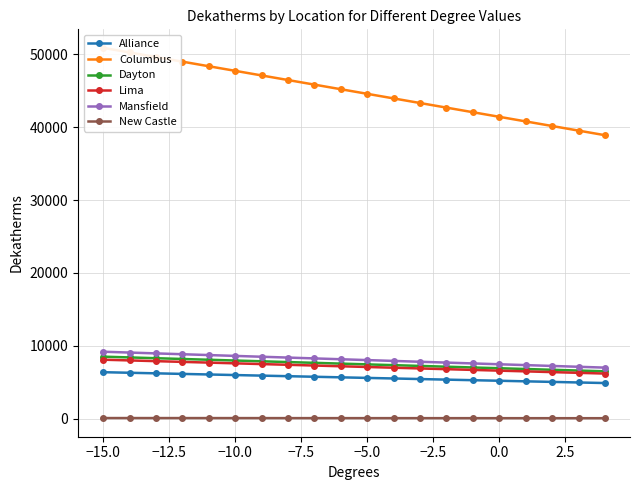

Reading right to left, transcribe all the data shown in this chart.

Alliance: 4893	4971	5050	5128	5207	5284	5362	5441	5519	5598	5676	5755	5833	5911	5989	6068	6146	6225	6303	6382
Columbus: 38891	39521	40152	40782	41413	42043	42674	43305	43935	44567	45197	45828	46458	47089	47720	48350	48981	49611	50242	50872
Dayton: 6501	6607	6713	6819	6924	7029	7135	7241	7347	7453	7559	7665	7770	7876	7982	8088	8194	8300	8406	8512
Lima: 6193	6293	6393	6494	6593	6694	6794	6894	6994	7095	7194	7295	7395	7495	7595	7696	7795	7896	7996	8096
Mansfield: 7009	7124	7238	7353	7468	7583	7698	7812	7927	8041	8157	8272	8386	8501	8615	8731	8846	8960	9075	9189
New Castle: 70	71	72	73	74	75	76	77	78	79	80	81	82	84	86	87	88	89	90	91